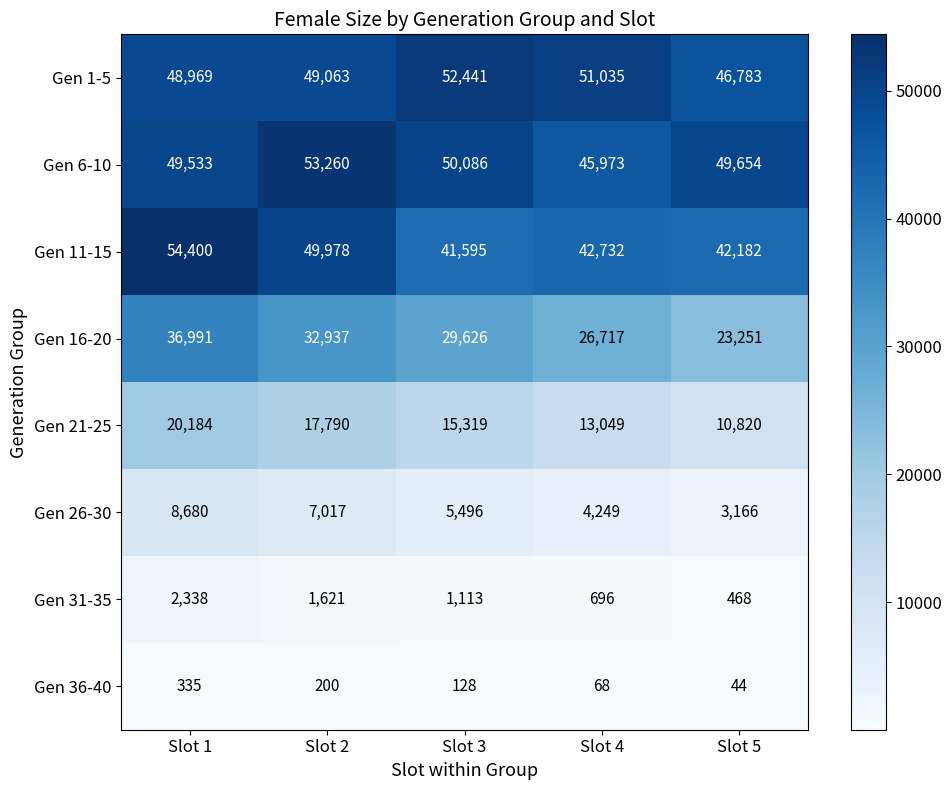

True or false: Gen 21-25 has a value of 13049 at Slot 4.

True